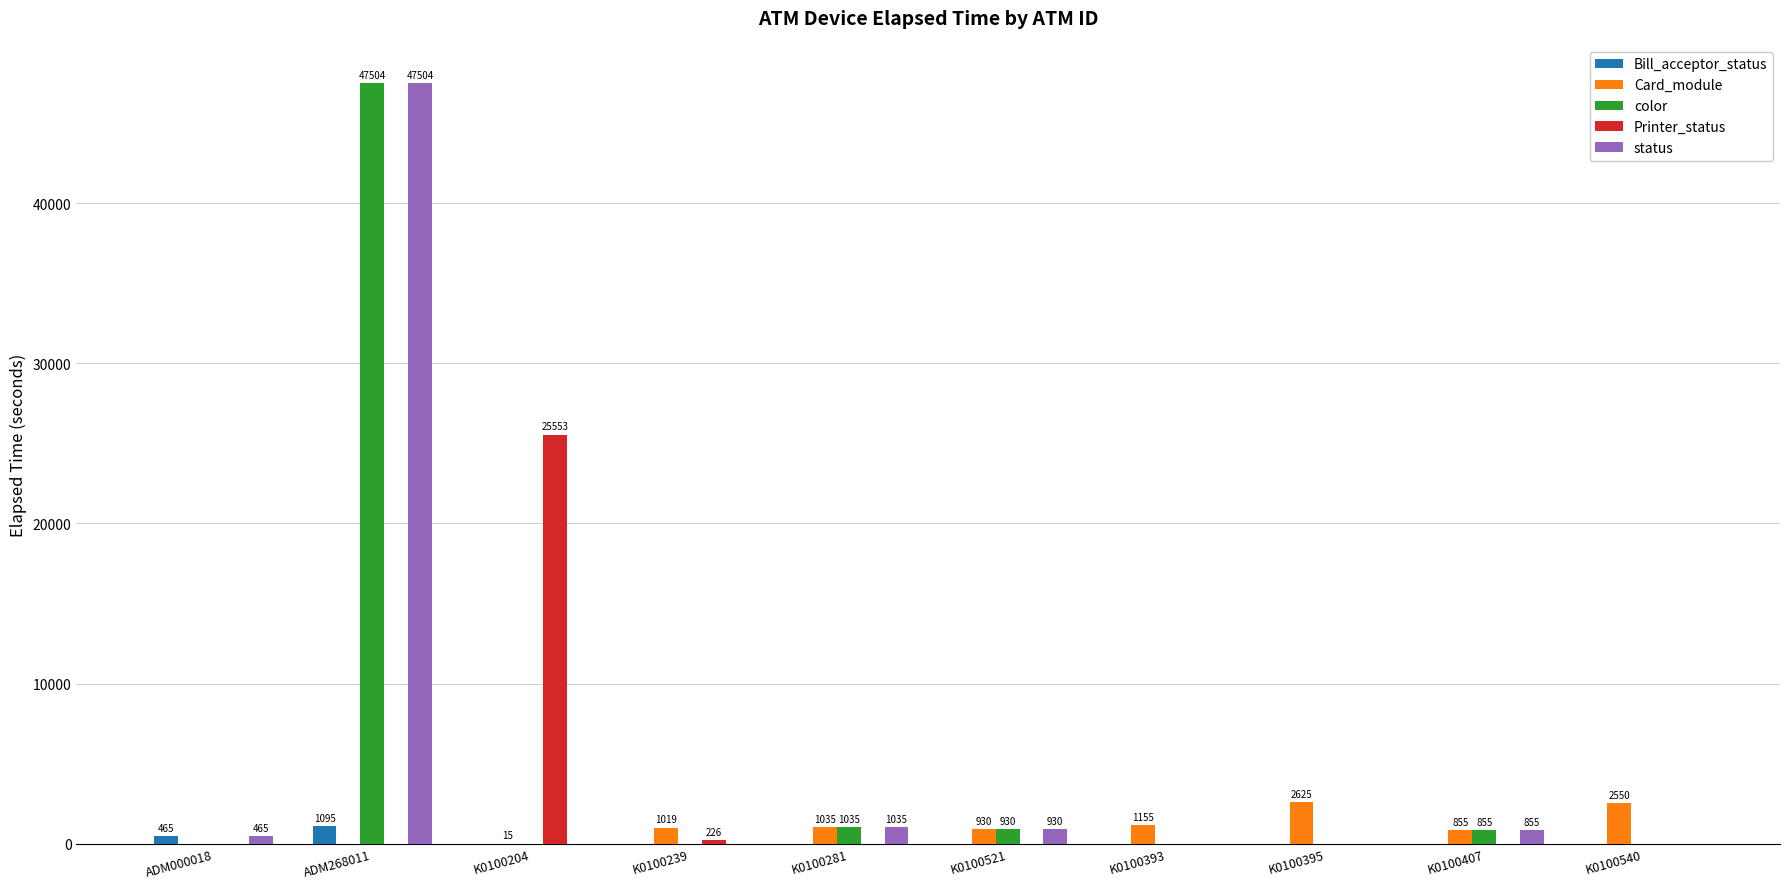

At which category is the sum across all series the highest?

ADM268011